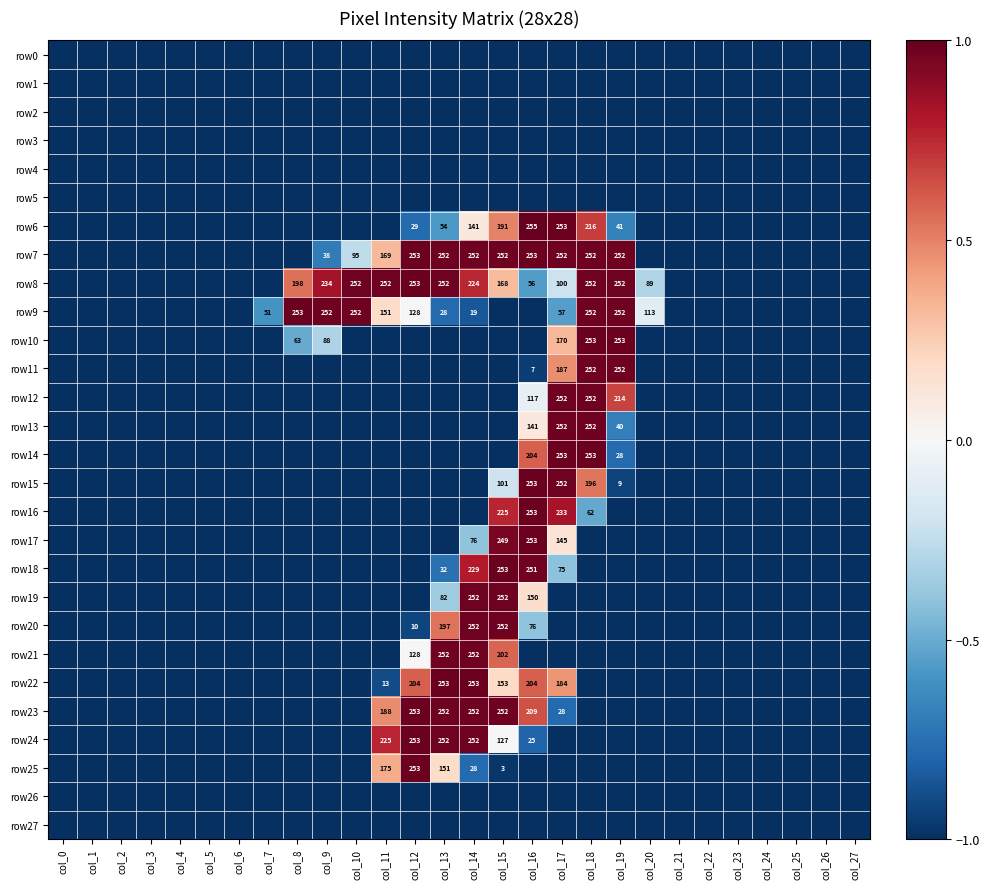

What is the maximum value for row9?

1.0